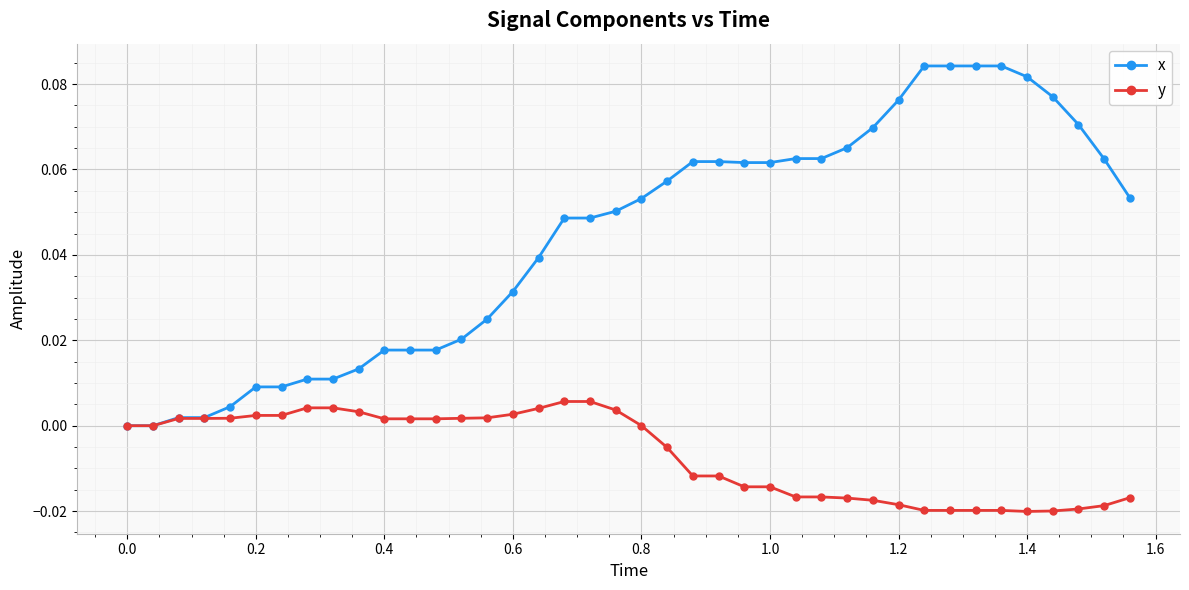

Rank the series by their average value, from highest to lowest.

x, y